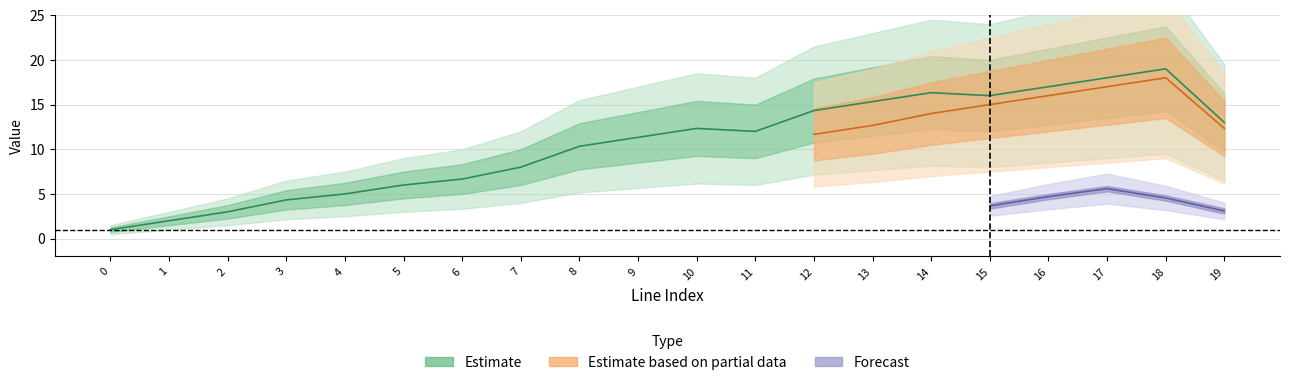

Count the number of categories in the chart.

20